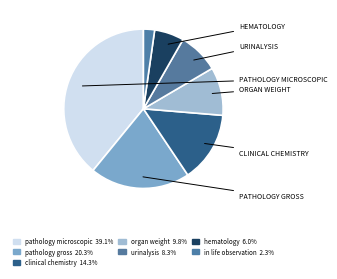

Is it true that organ weight is 24% of the pie?

False